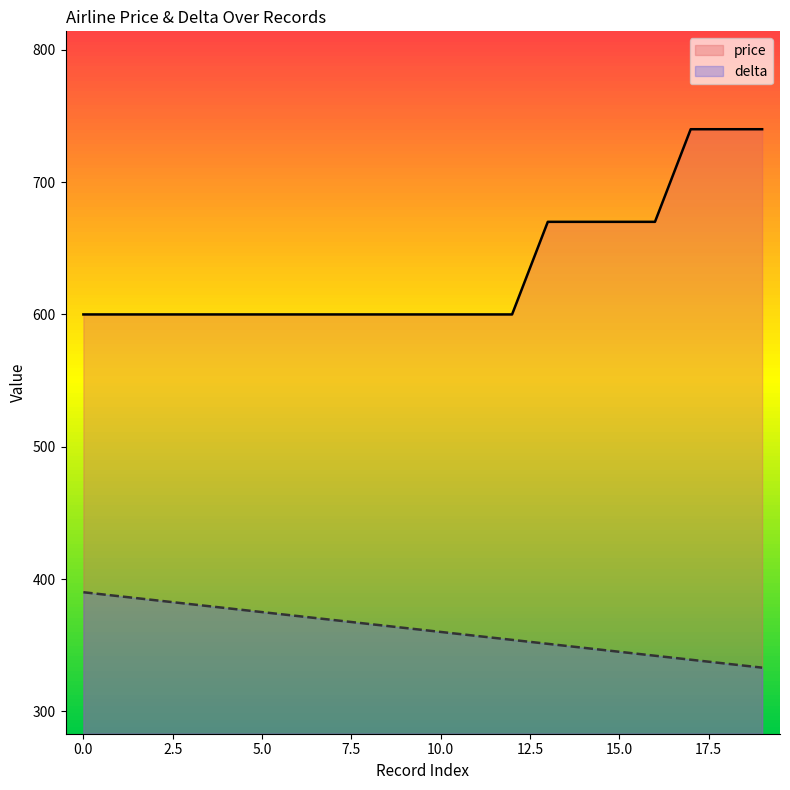

What is the sum of all price values?

12700